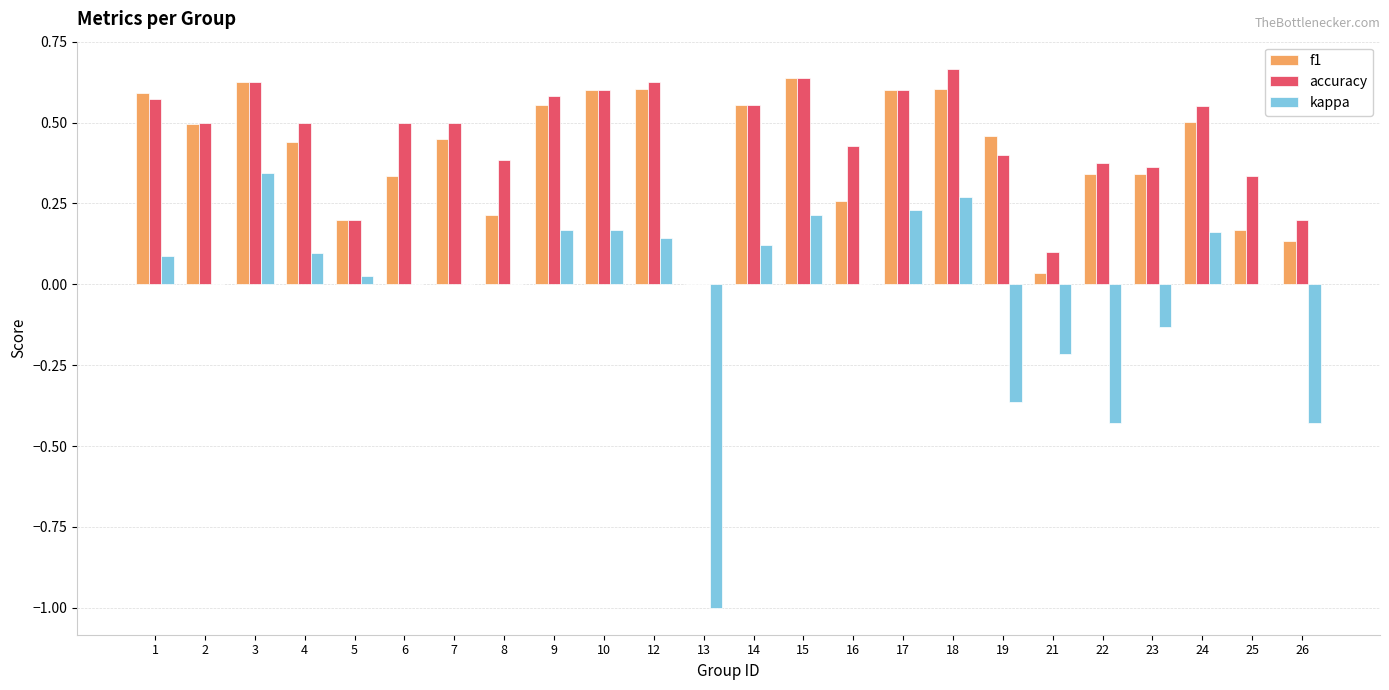

Is it true that accuracy equals 0.6 at 15?

True